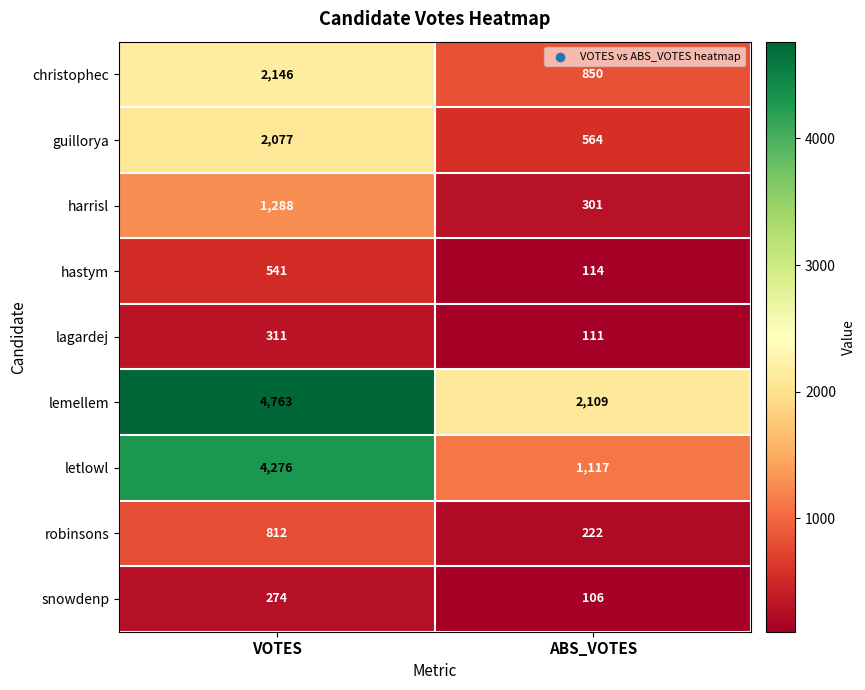

Reading left to right, extract all data points from this chart.

christophec: 2146	850
guillorya: 2077	564
harrisl: 1288	301
hastym: 541	114
lagardej: 311	111
lemellem: 4763	2109
letlowl: 4276	1117
robinsons: 812	222
snowdenp: 274	106